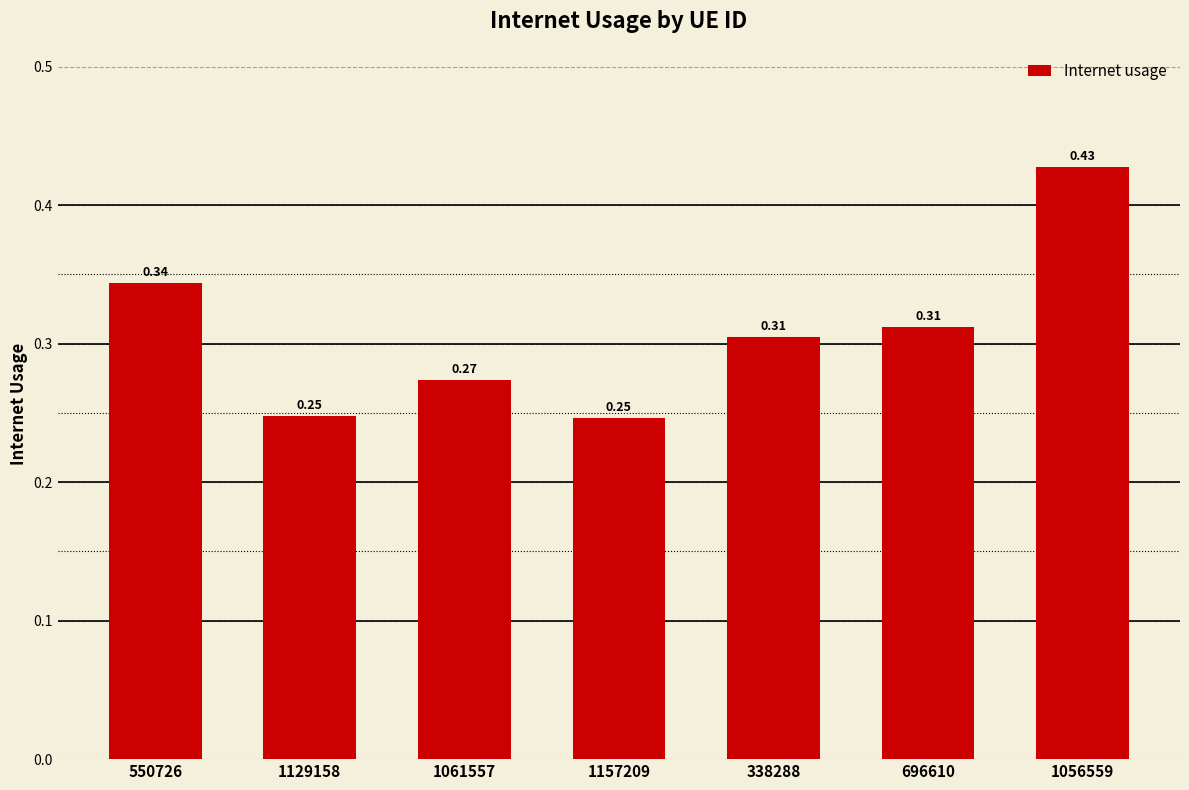

What is the sum of all values?

2.2